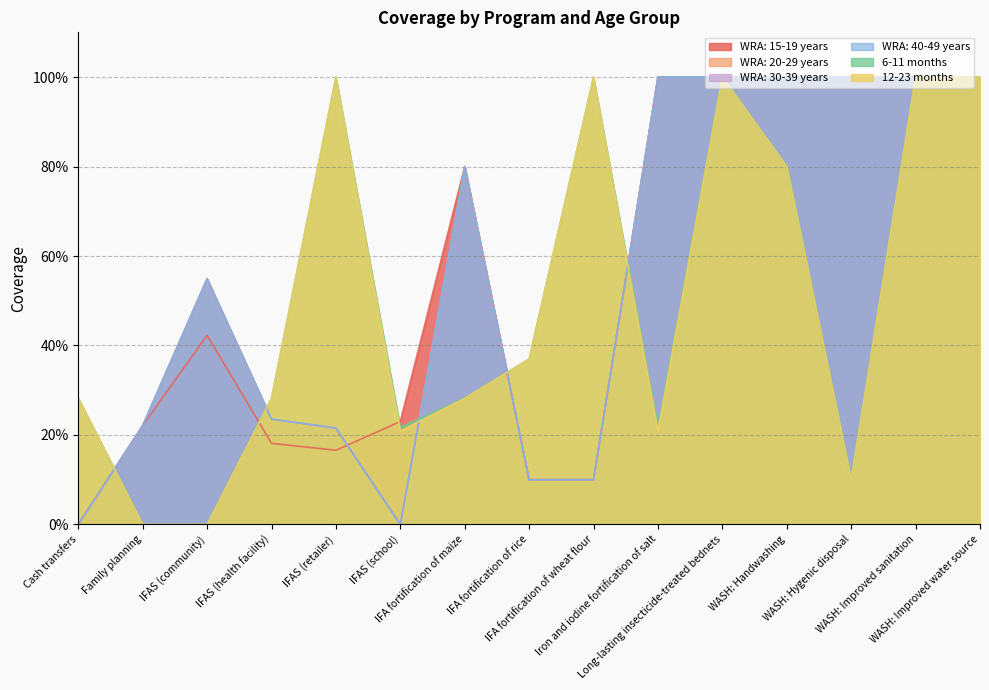

How many times do 12-23 months and WRA: 40-49 years cross each other?

5